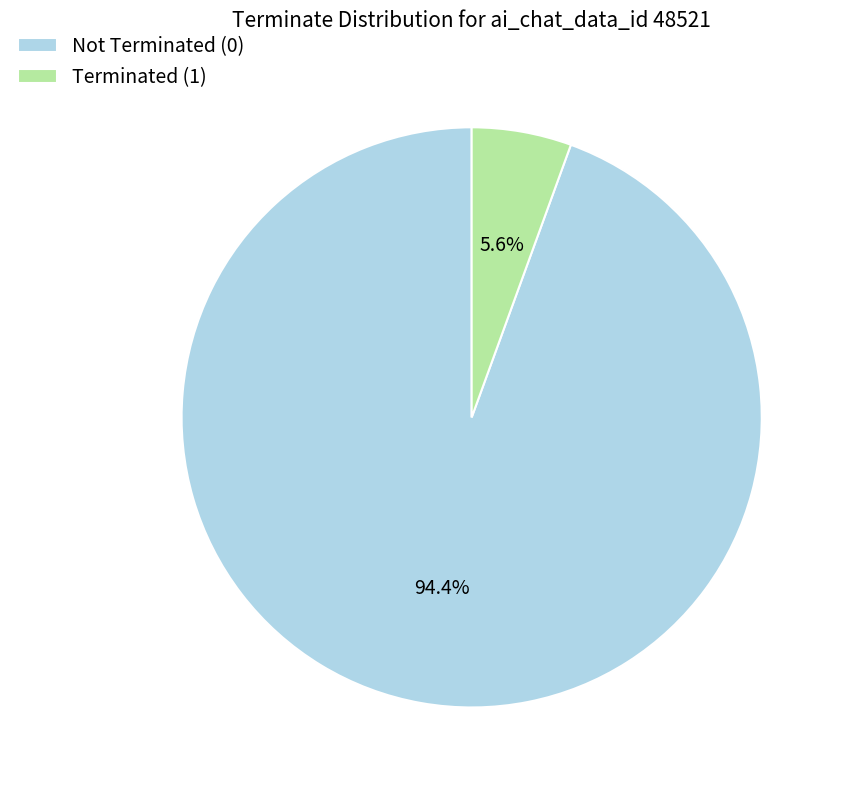

Rank the categories by value from lowest to highest.

Terminated (1), Not Terminated (0)